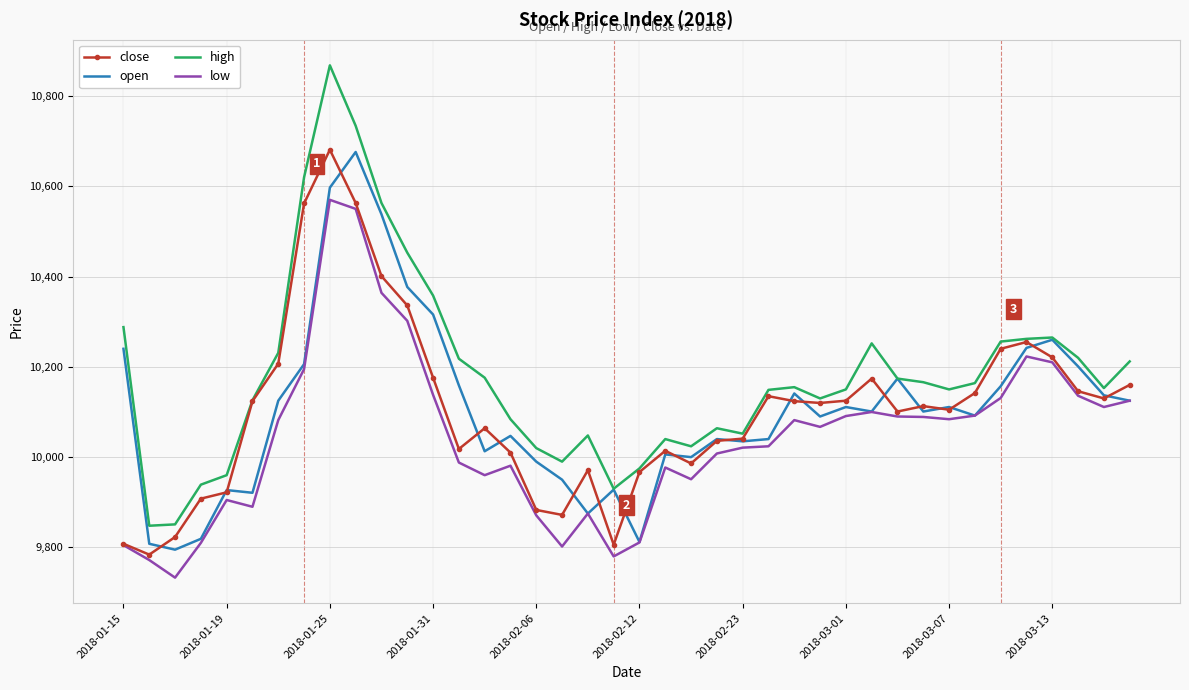

Which series has the largest range (max minus min)?

high